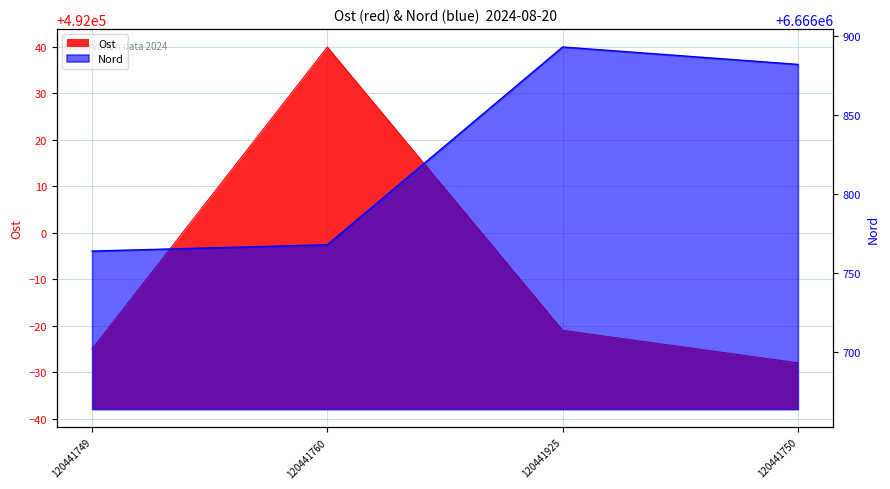

How many data points does each series have?

4